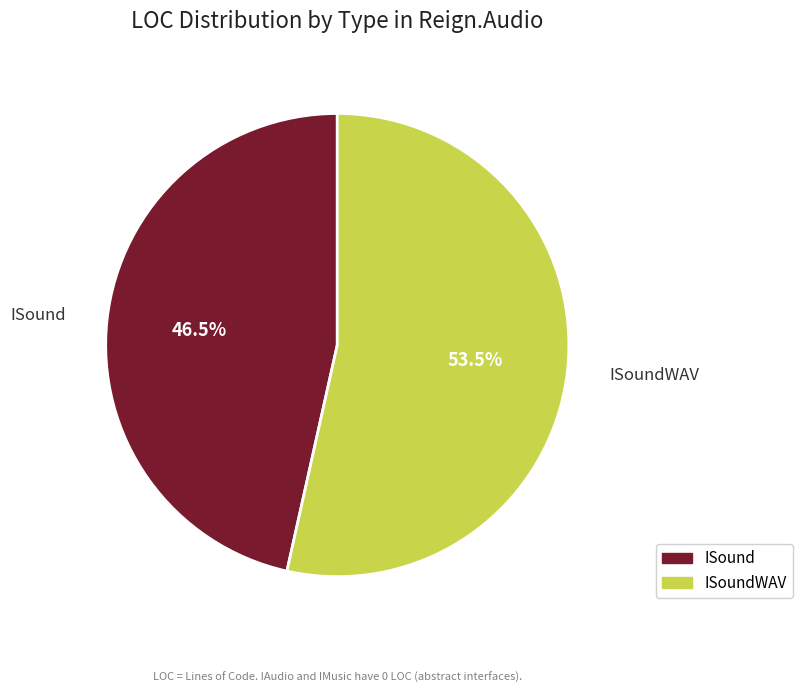

How much of the chart is everything except ISoundWAV?

46.5%